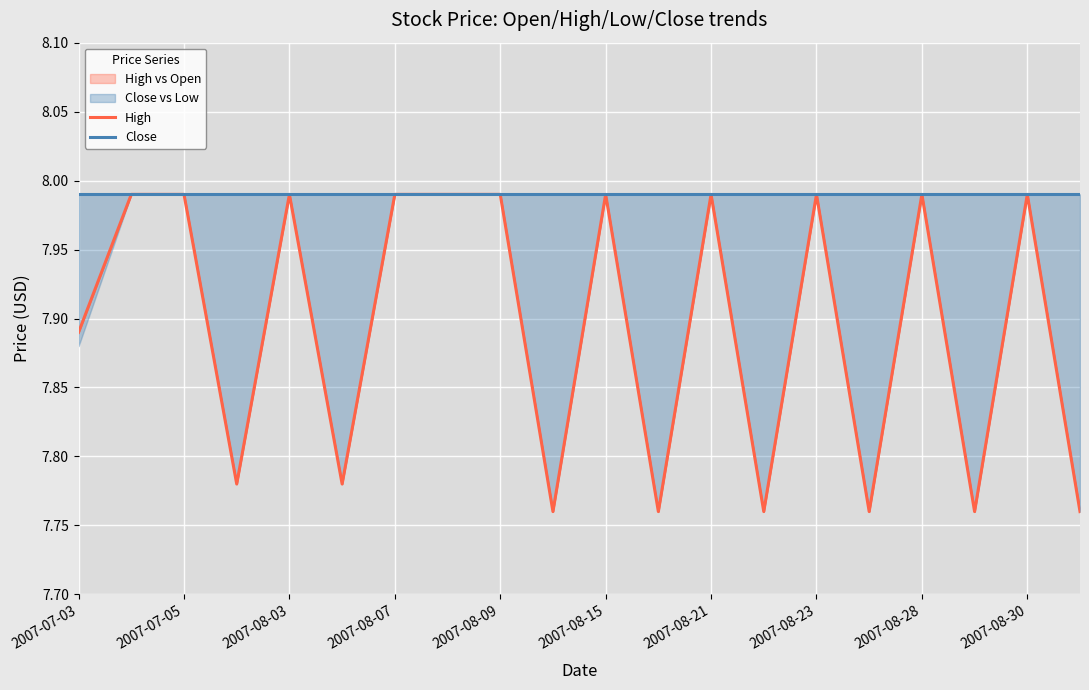

Which has a higher value, 2007-08-21 or 13?

2007-08-21